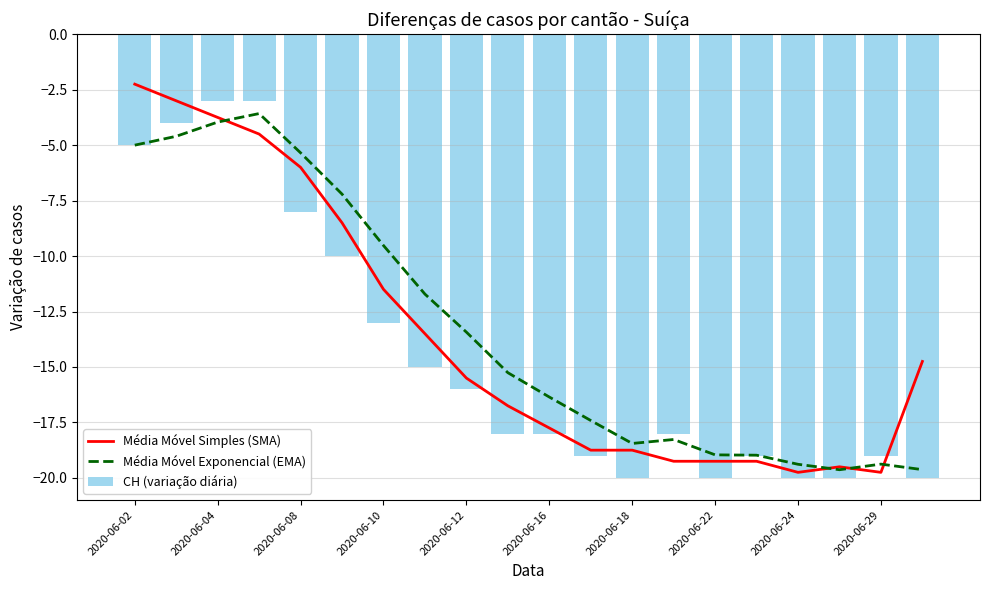

What is the value of the CH (variação diária) bar at the 4th from the left?

-3.0